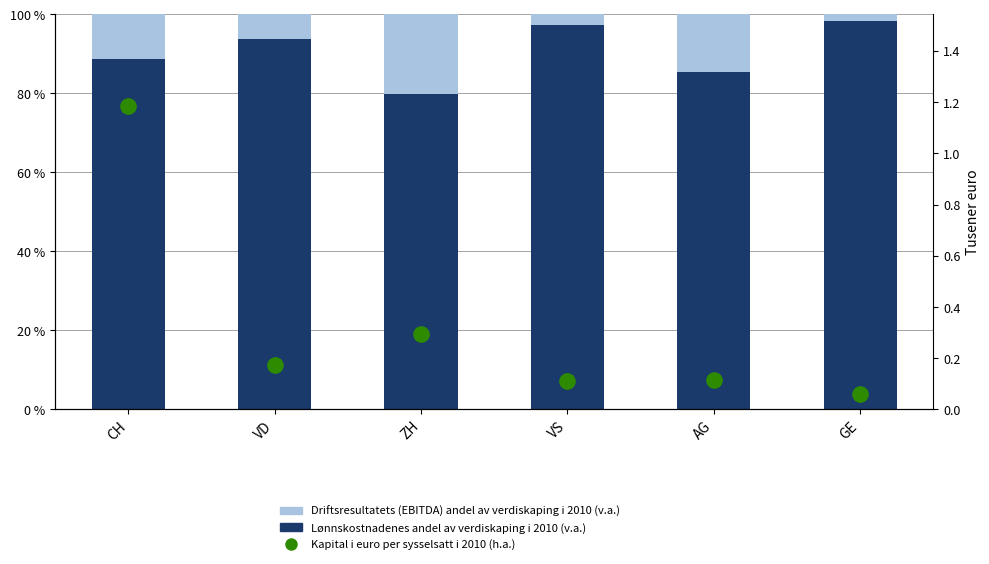

Which series contains the lowest Y value?

Kapital i euro per sysselsatt i 2010 (h.a.)